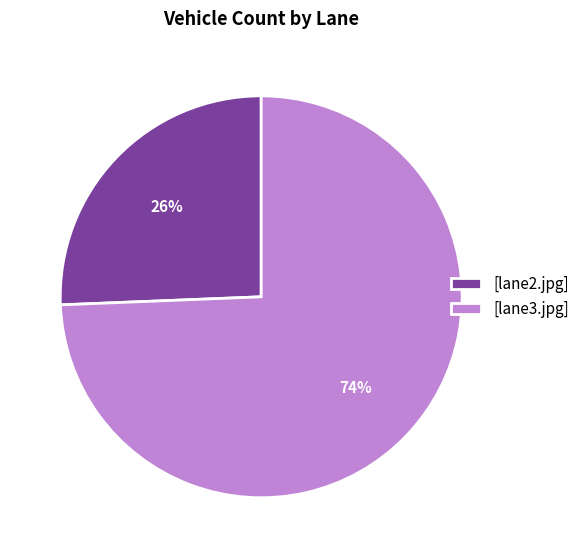

To the nearest percent, what is the average slice percentage?

50%